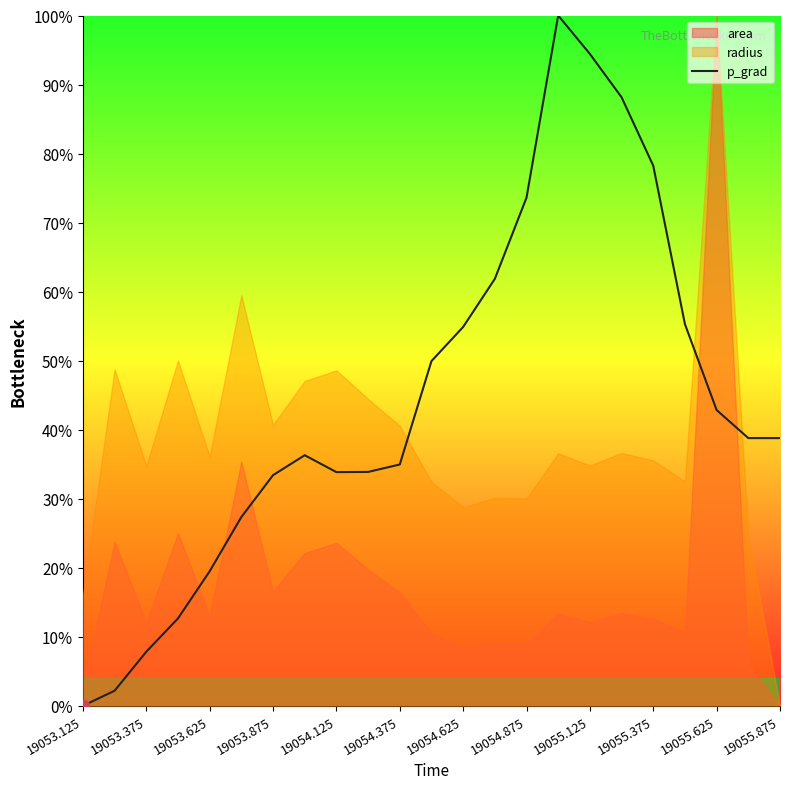

What is the maximum value for p_grad?

100.0